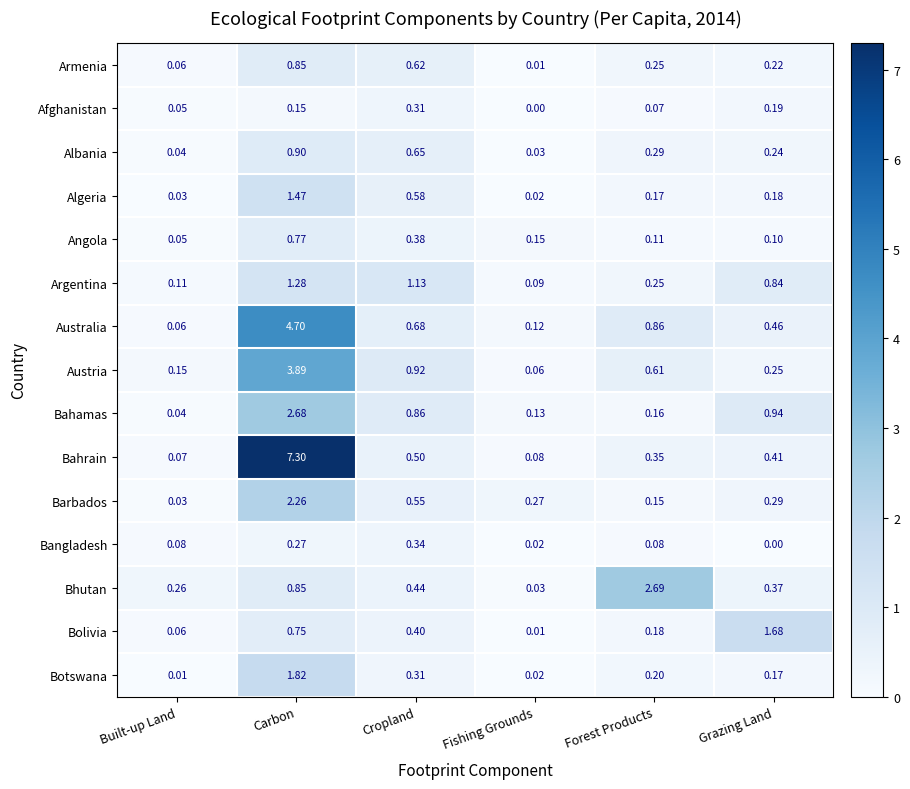

Which category has the highest value in the Bolivia series?

Grazing Land